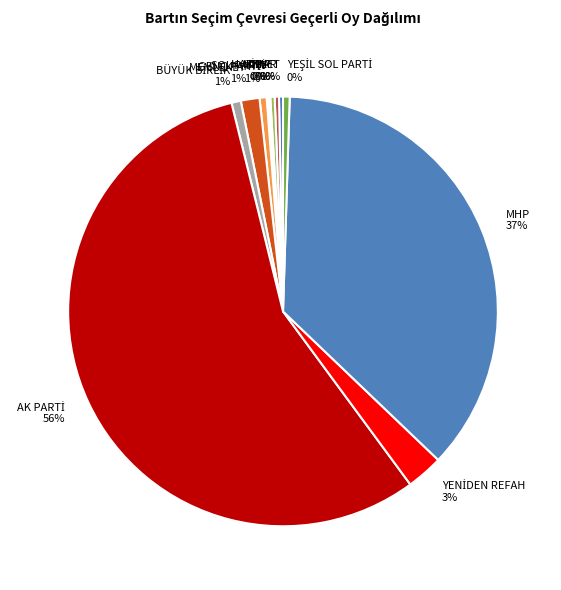

To the nearest percent, what percentage of the pie is MHP?

37%